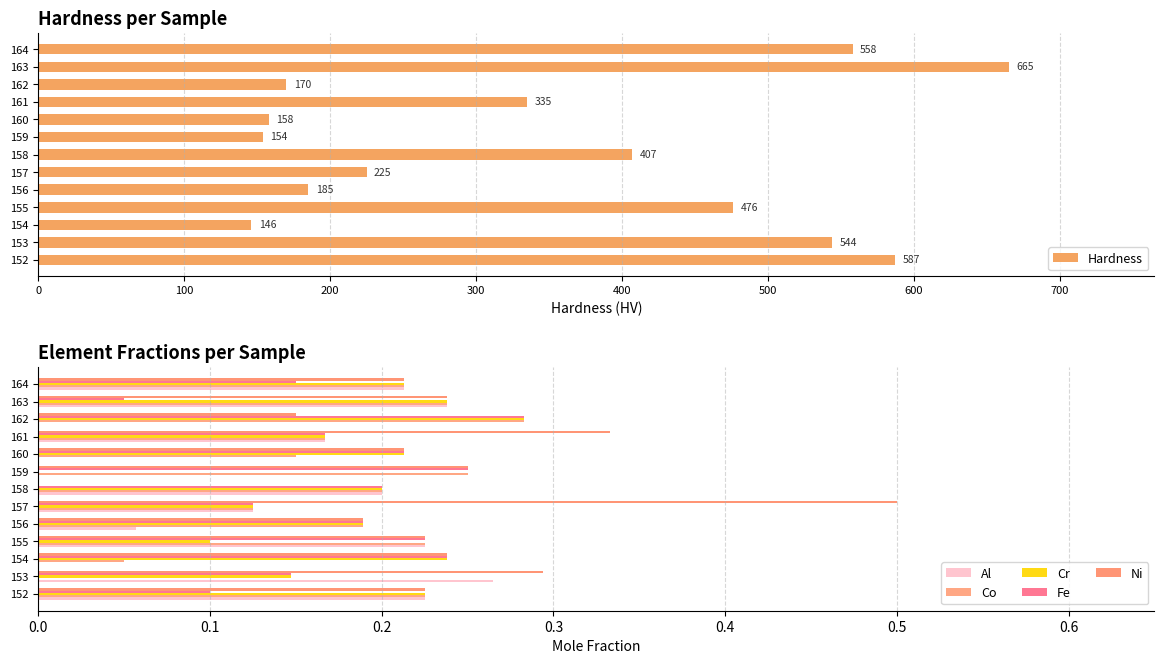

How many data points in Ni are above 0?

12